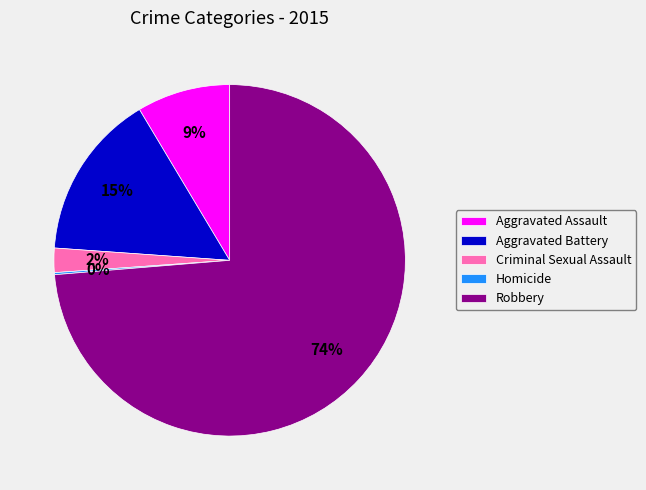

Is there a majority slice in this chart?

Yes